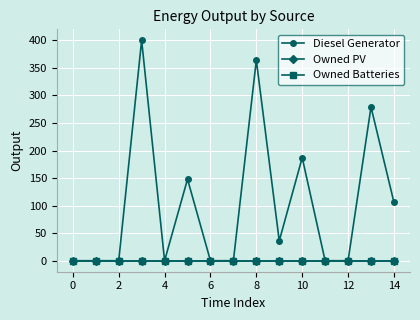

Rank the series by their maximum value, from lowest to highest.

Owned PV, Owned Batteries, Diesel Generator